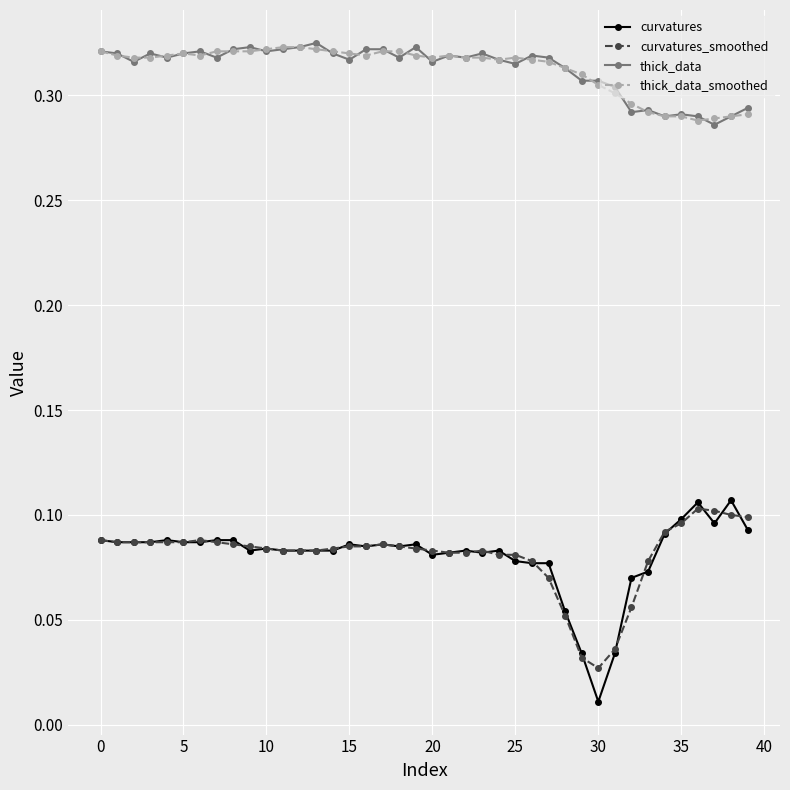

At how many categories does at least one series exceed 0?

40